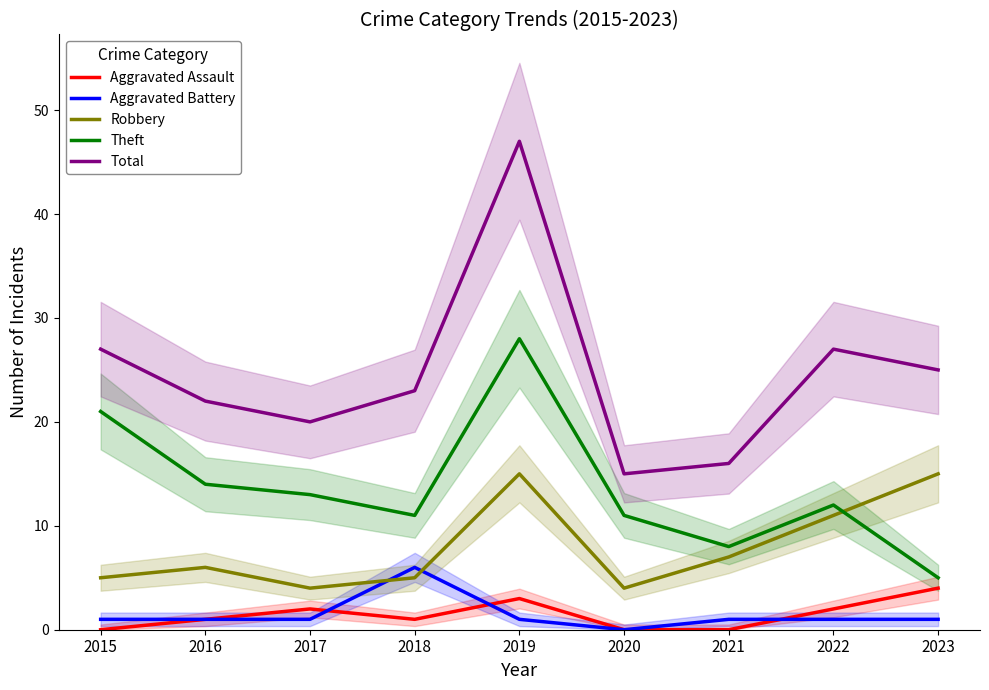

What are all the series names shown in the legend?

Aggravated Assault, Aggravated Battery, Robbery, Theft, Total